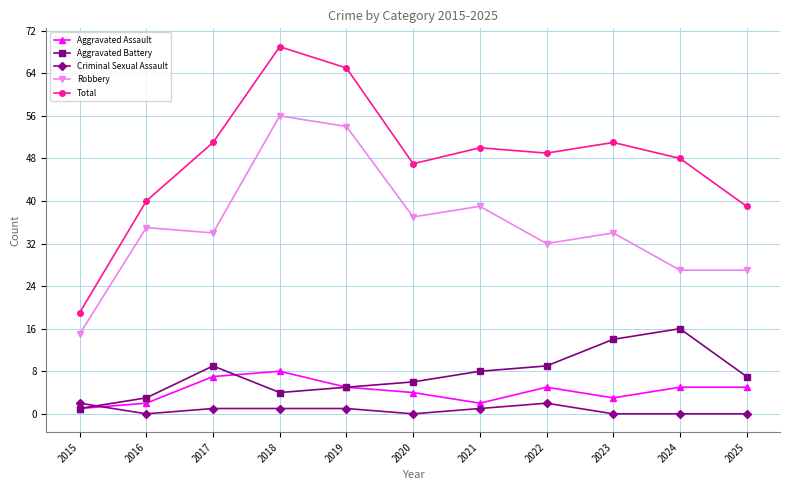

What is the sum of all Robbery values?

390